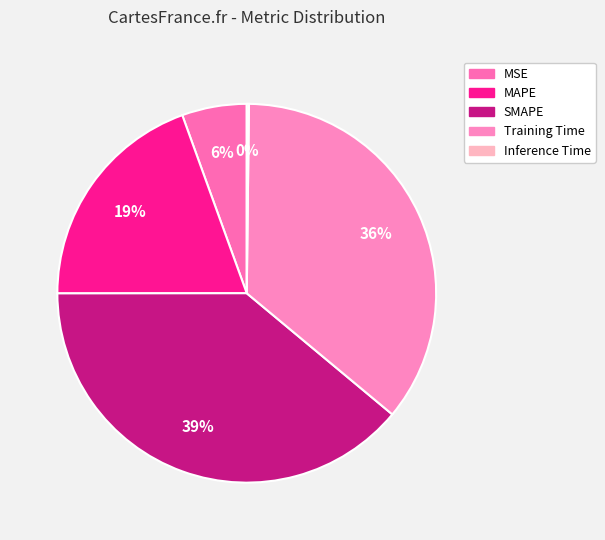

How many segments does this pie chart have?

5